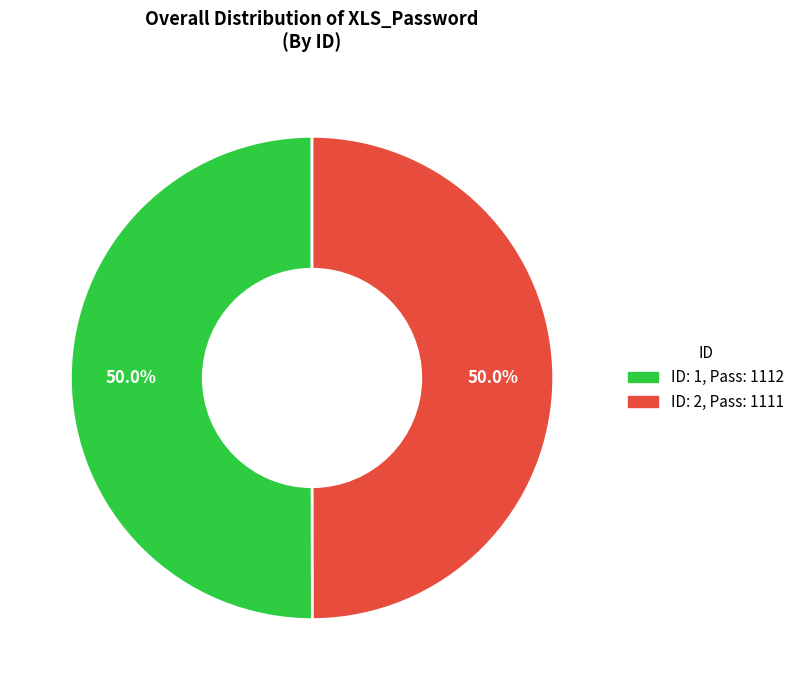

Combined, what portion of the pie is ID: 1, Pass: 1112 and ID: 2, Pass: 1111?

100.0%